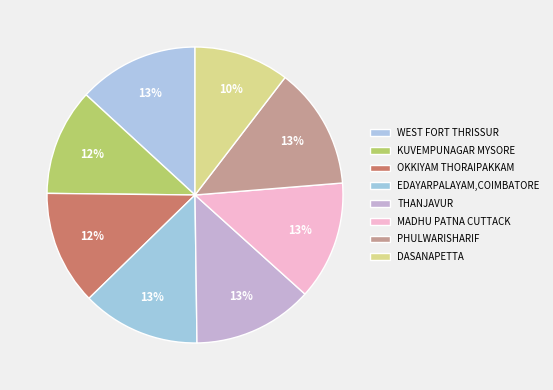

Count the number of slices in the pie.

8